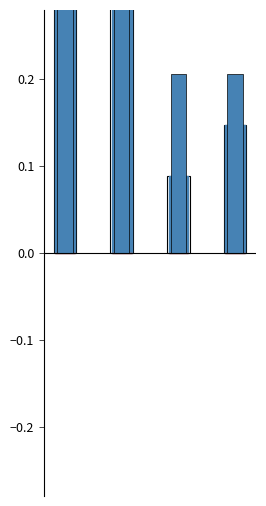

How many groups of bars are there?

4